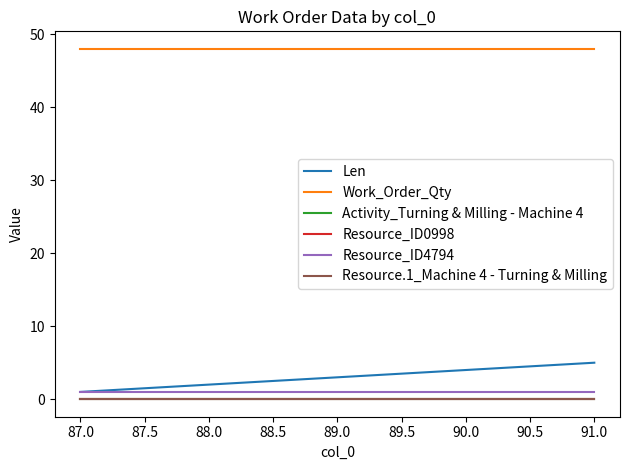

Is this an area chart (filled region under the line)?

No